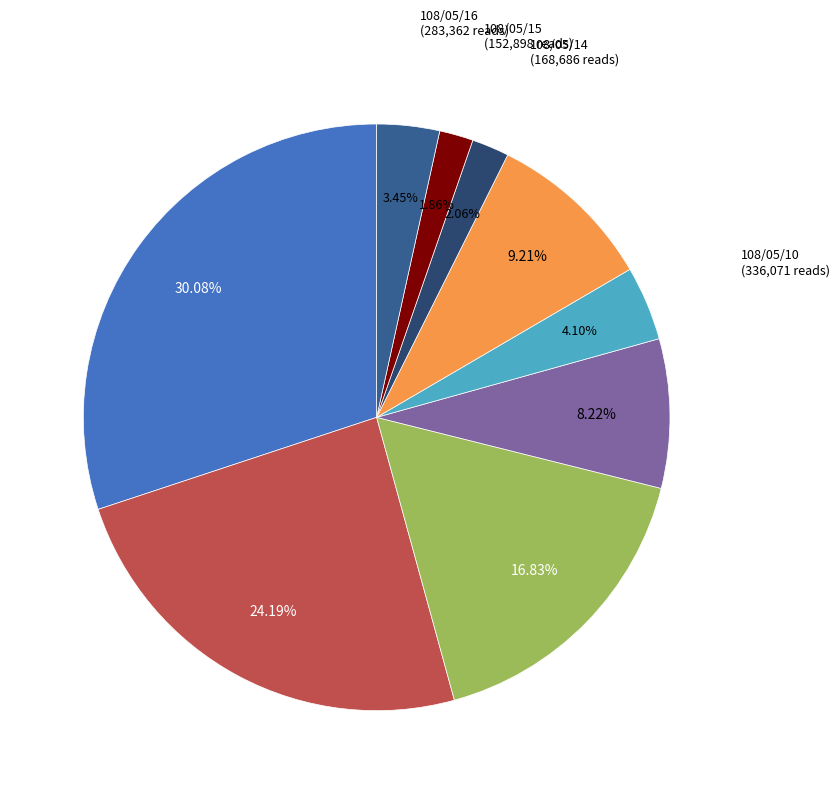

Is there a majority slice in this chart?

No